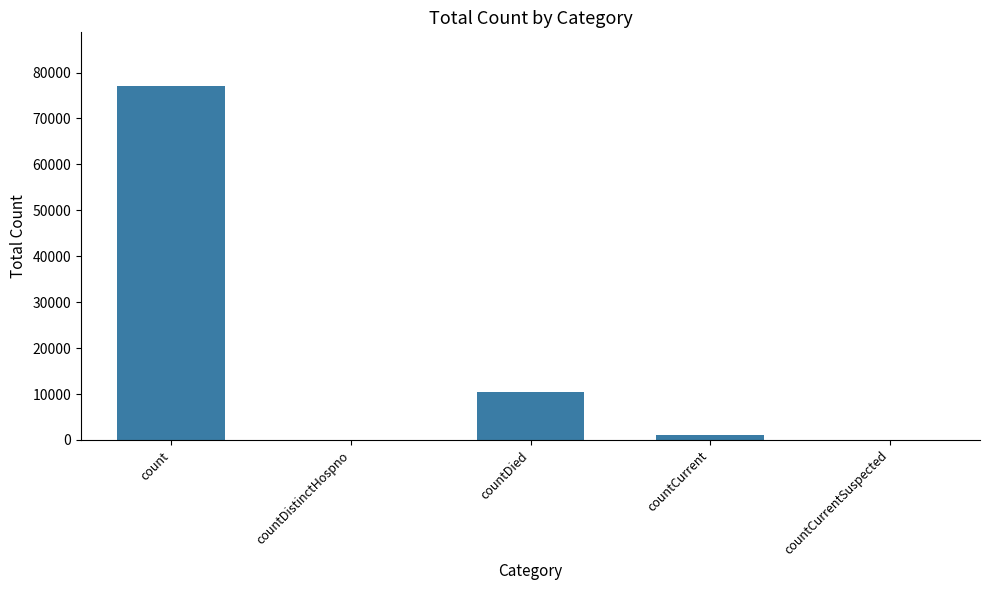

Reading left to right, list all the values displayed in this chart.

count=77172	countDistinctHospno=0	countDied=10393	countCurrent=1114	countCurrentSuspected=0